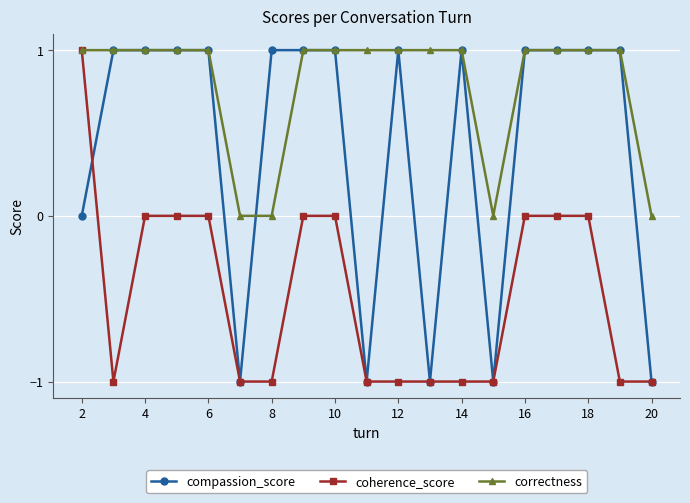

List the series in order of their overall mean, lowest first.

coherence_score, compassion_score, correctness